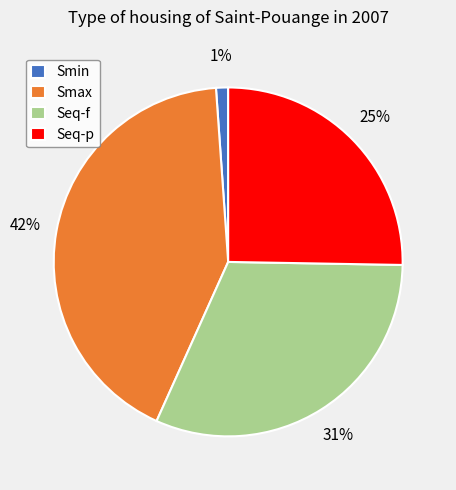

Which has a higher value, Smax or Seq-f?

Smax